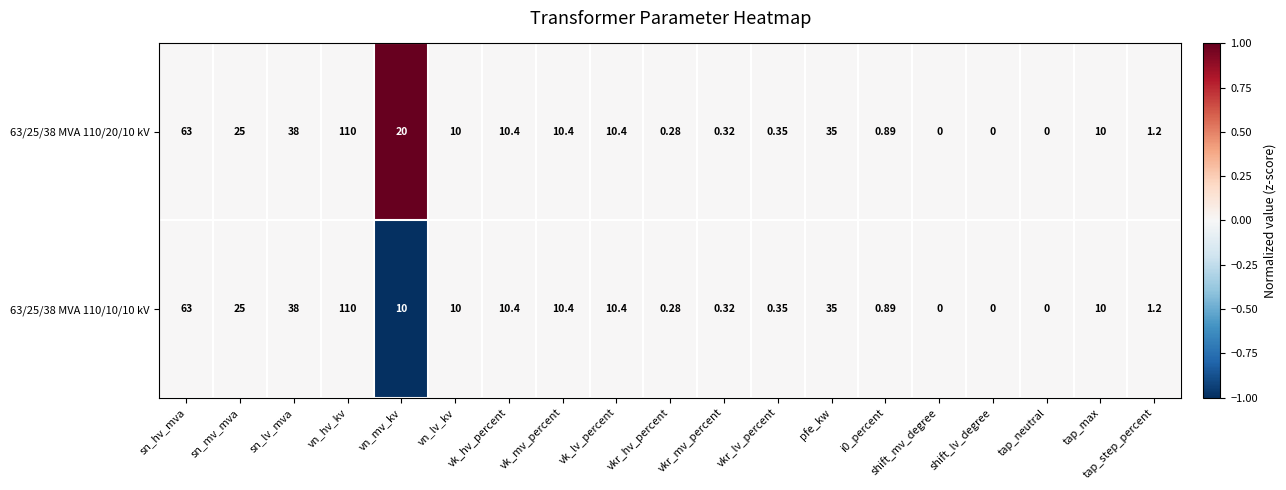

List the series in order of their overall mean, lowest first.

63/25/38 MVA 110/10/10 kV, 63/25/38 MVA 110/20/10 kV